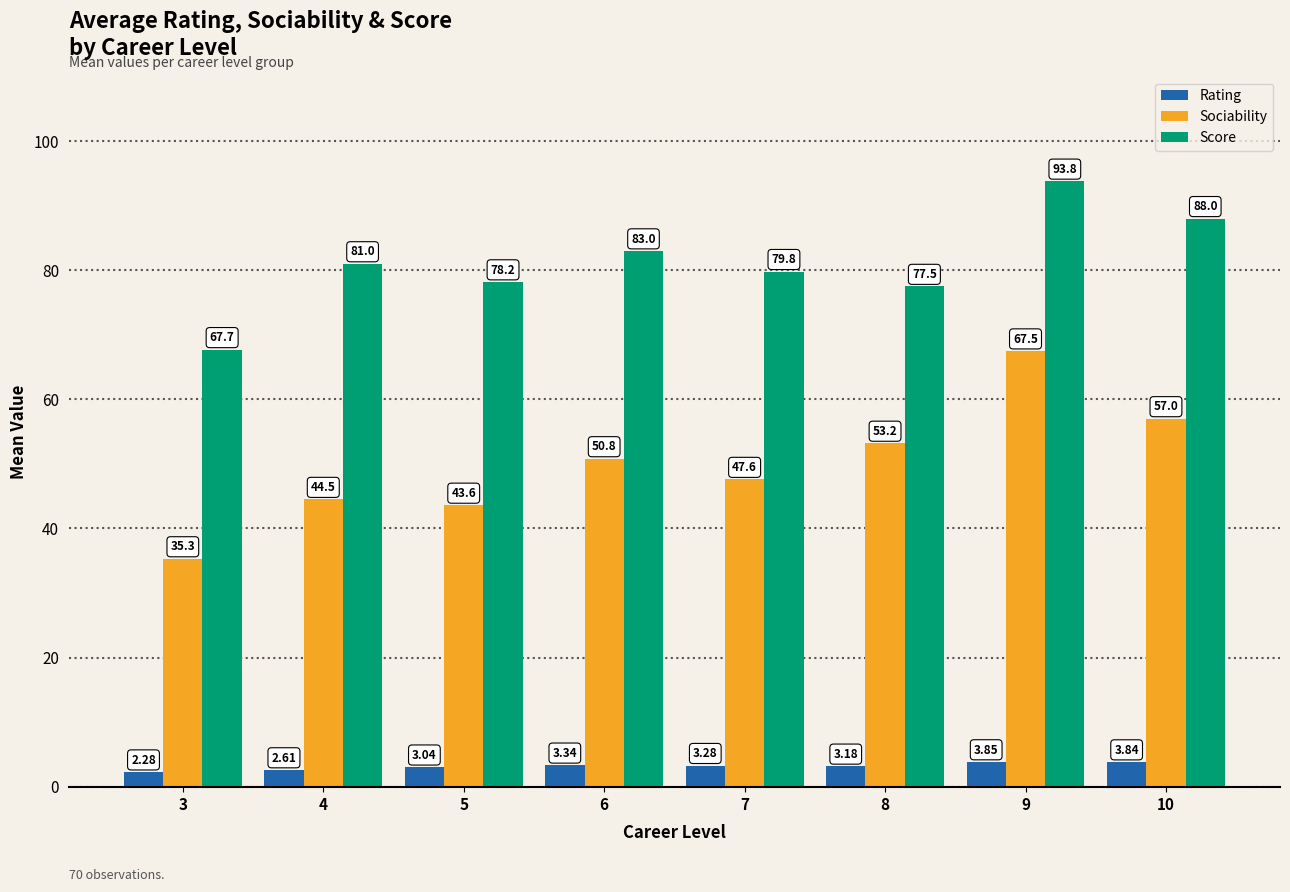

What is the total value across all series at 10?

148.8